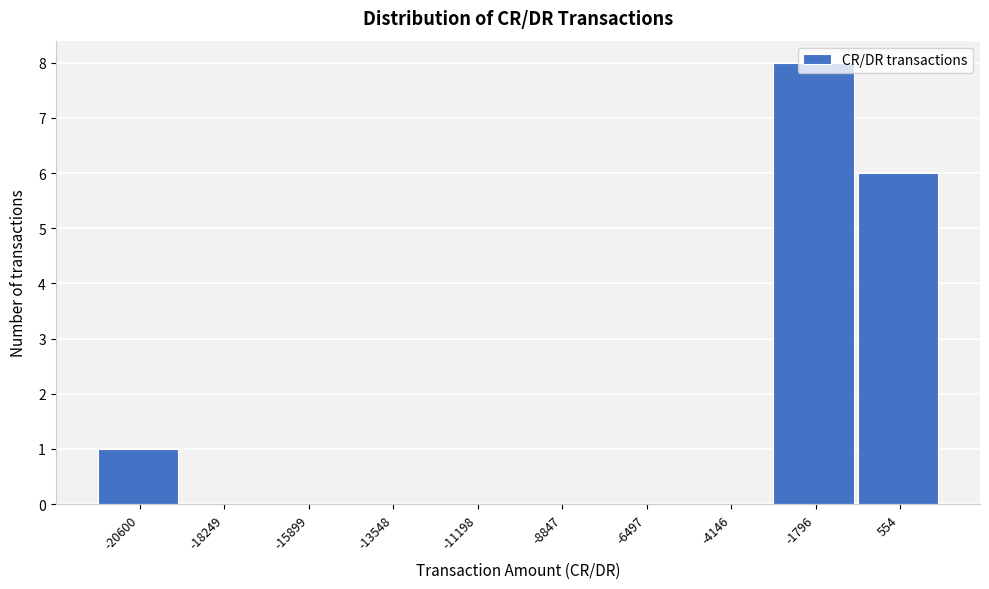

At which label is the value closest to 4?

554